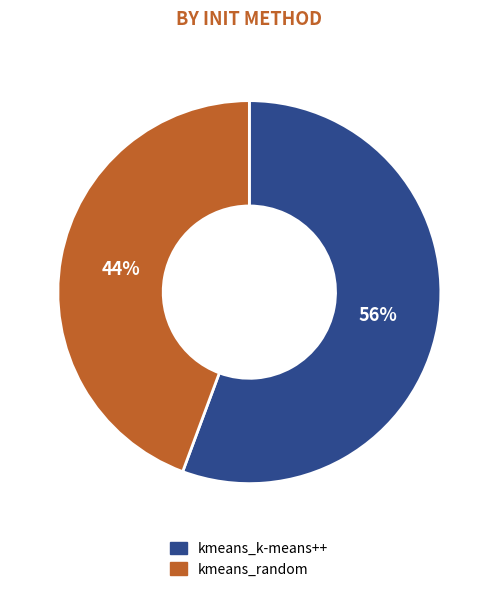

Is it true that kmeans_k-means++ is 56% of the pie?

True